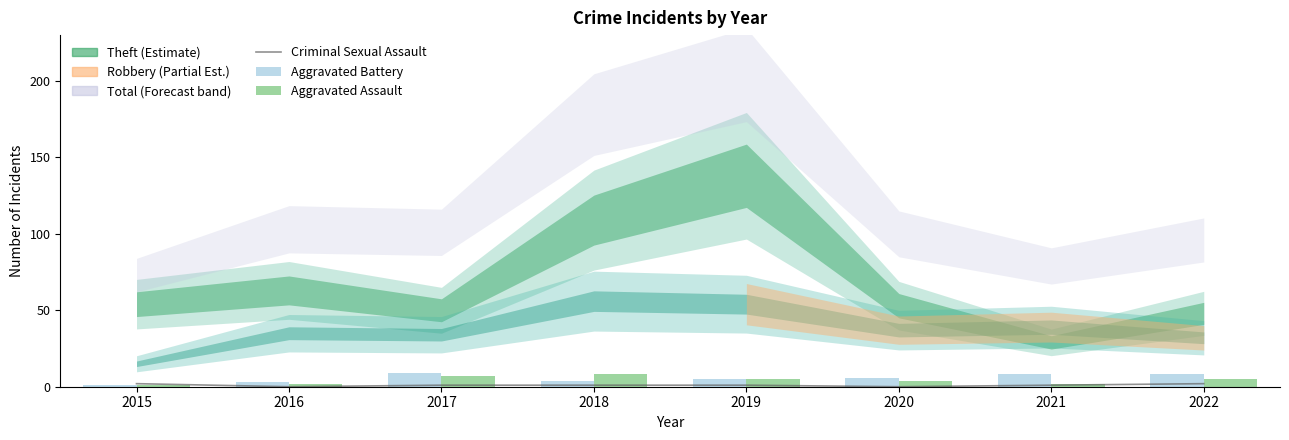

What is the difference between the maximum and second lowest values in the Aggravated Assault series?

6